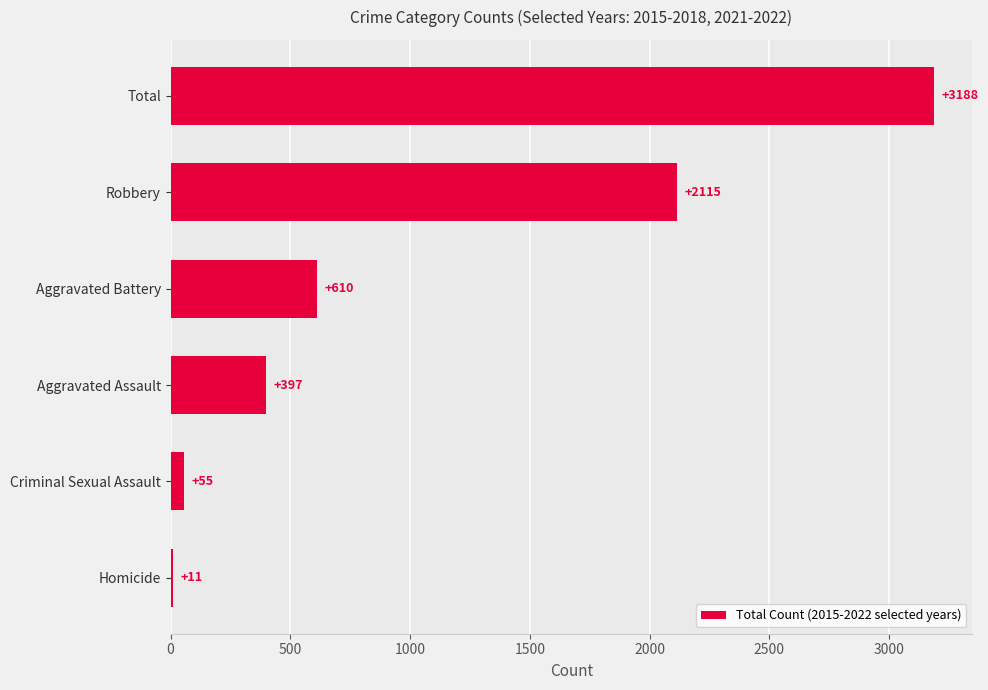

What is the difference between the maximum and minimum values?

3177